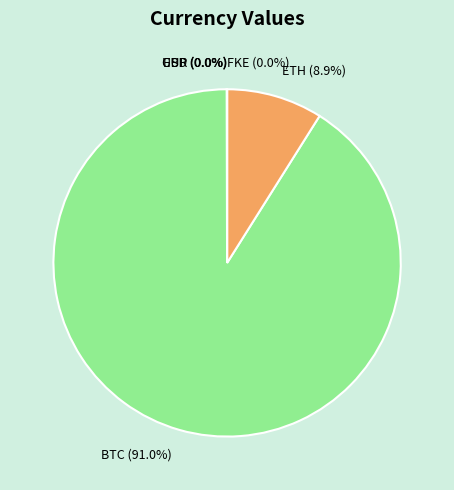

Which category has the biggest portion of the pie?

BTC